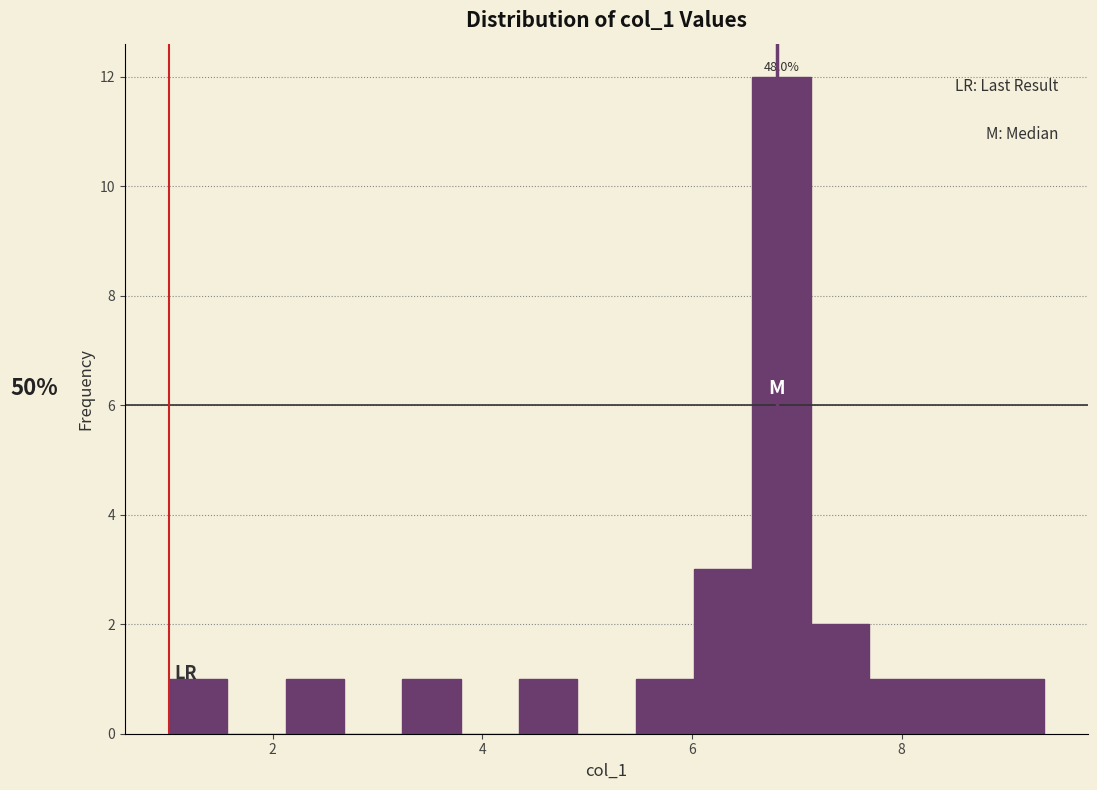

Read against the x-axis, roughly where is the centre of the tallest bar?

6.8